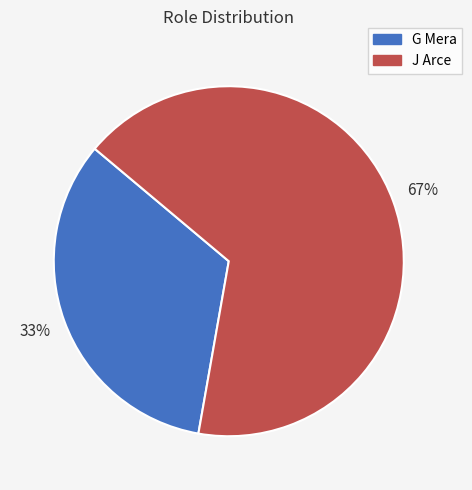

Rank the categories by value from highest to lowest.

J Arce, G Mera